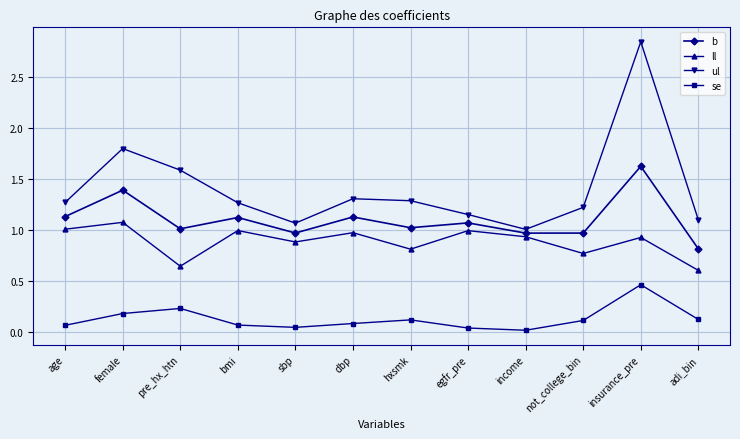

What is the total value across all series at income?

2.9